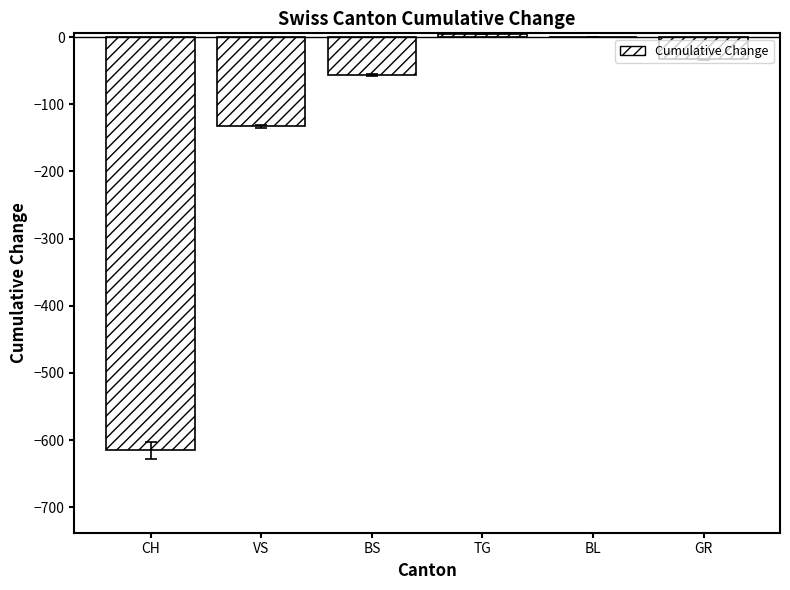

The chart shows a value of -87 at VS. True or false?

False